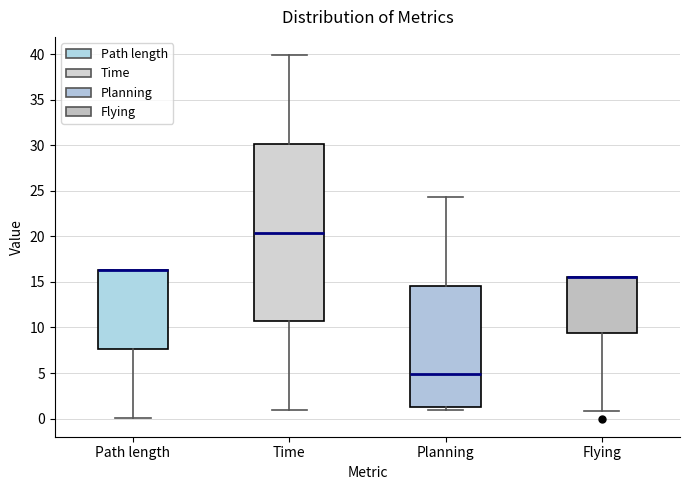

Reading left to right, transcribe this box plot: for each box, give where its median line is, the range the box spans, and where its two whiskers end, as read against the y-axis. The values are not printed on the chart, so give them approximately, as read against the axis.

Path length: median 16.5 (drawn on the box's upper edge), box 7.5 to 16.5, whiskers 0.0 to 16.5
Time: median 20.5, box 10.5 to 30.0, whiskers 1.0 to 40.0
Planning: median 5.0, box 1.5 to 14.5, whiskers 1.0 to 24.5
Flying: median 15.5 (drawn on the box's upper edge), box 9.5 to 15.5, whiskers 1.0 to 15.5